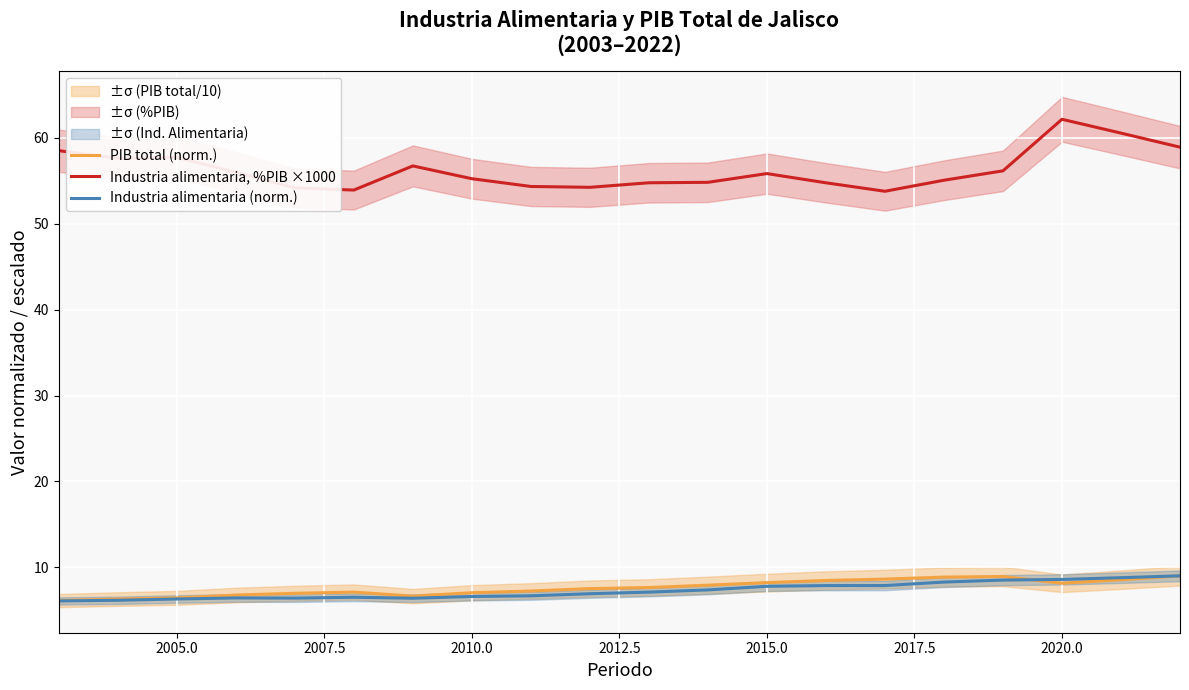

True or false: Industria alimentaria, %PIB ×1000 has a value of 97.2 at 2010.0.

False